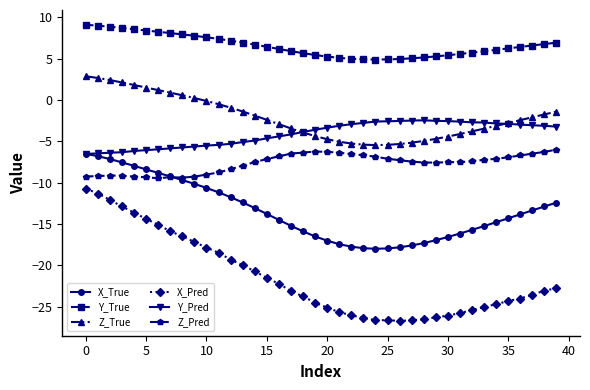

True or false: Y_Pred has more than 0 points higher than both neighbors.

True